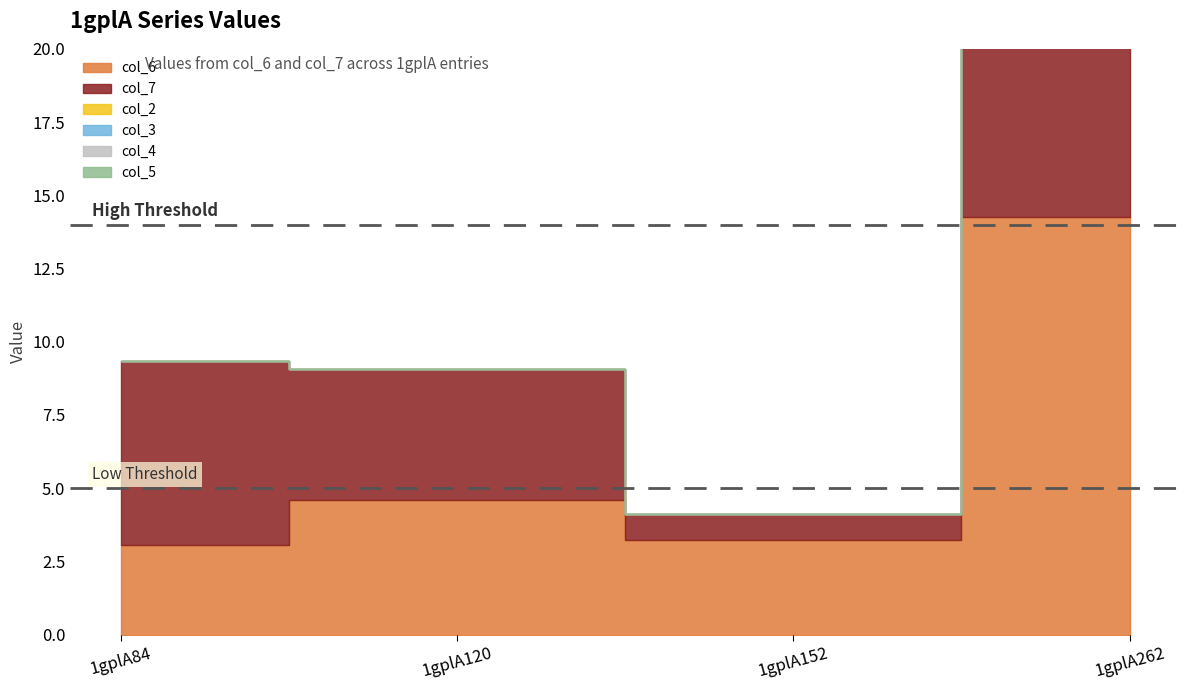

Is it true that col_6 equals 5.0 at 1gplA84?

False